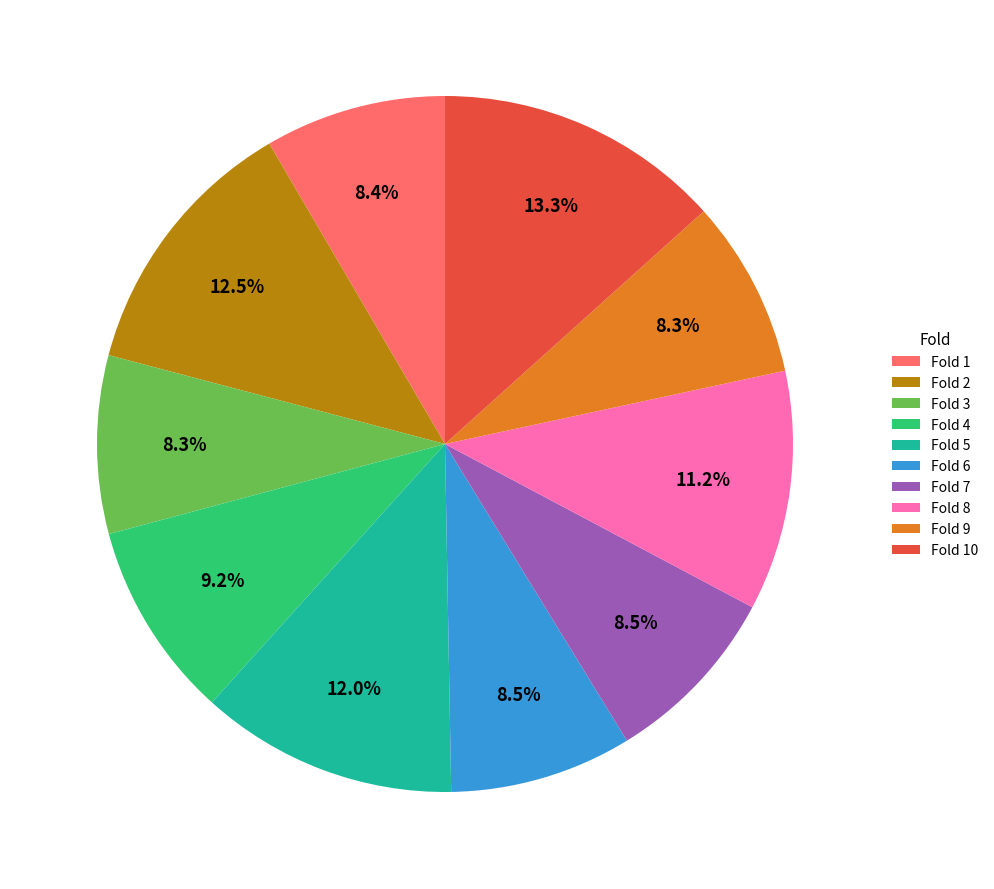

True or false: Fold 9 accounts for 1% of the total.

False